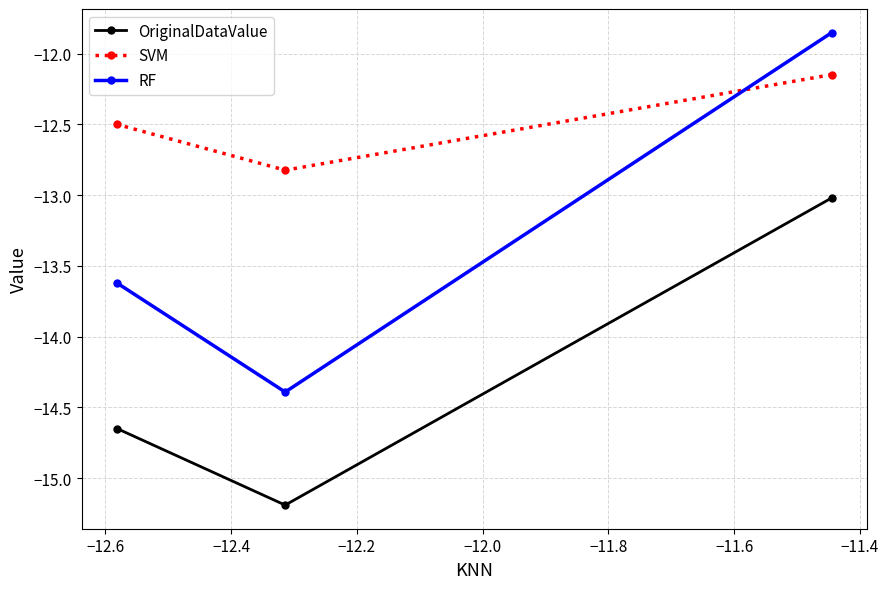

What is the sum of all SVM values?

-37.5